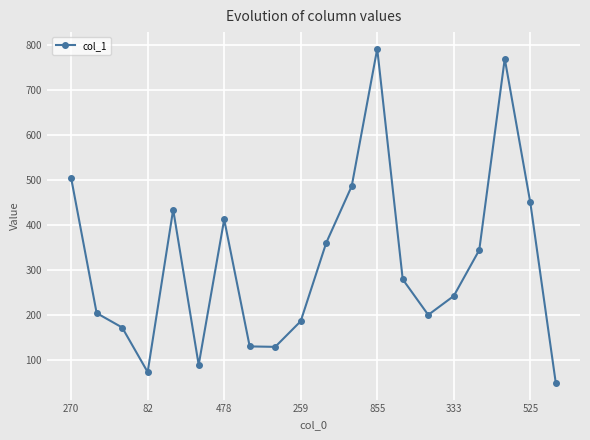

What is the minimum value shown in the chart?

49